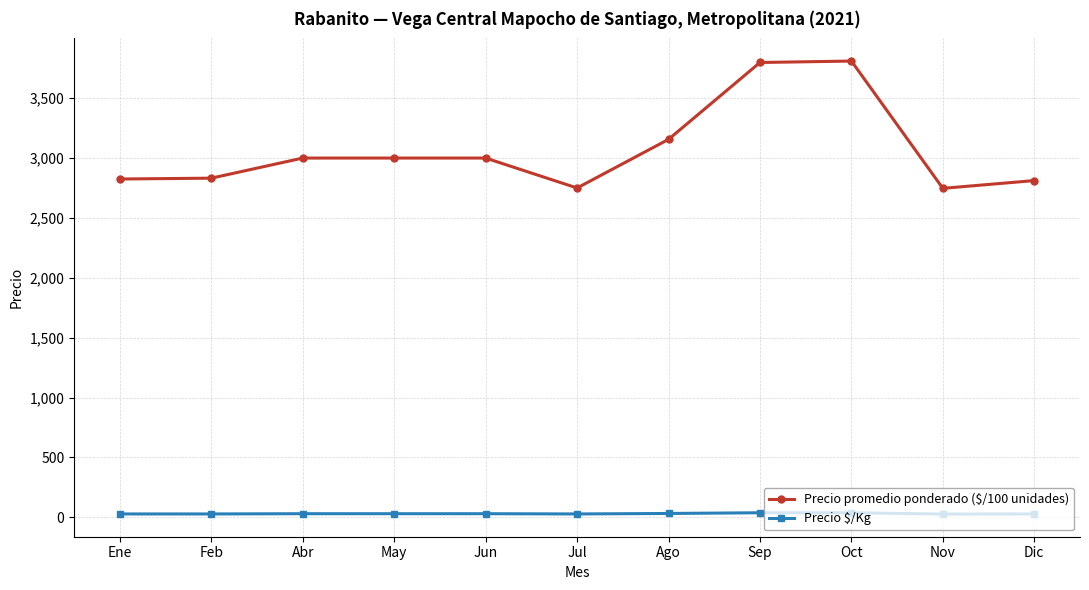

Which series has the largest range (max minus min)?

Precio promedio ponderado ($/100 unidades)